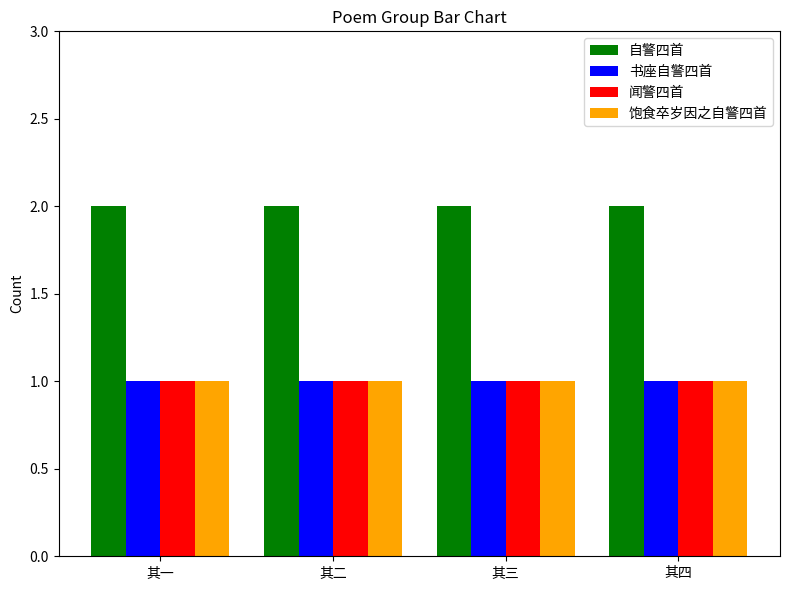

What is the total value across all series at 其一?

5